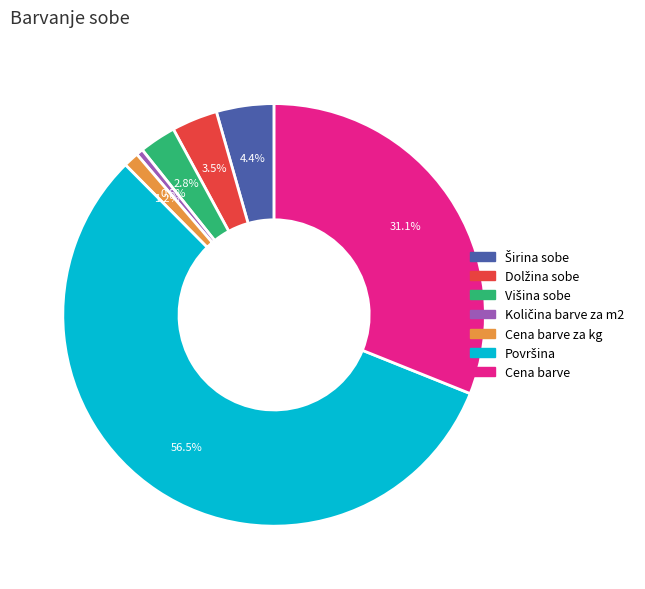

Is there a majority slice in this chart?

Yes